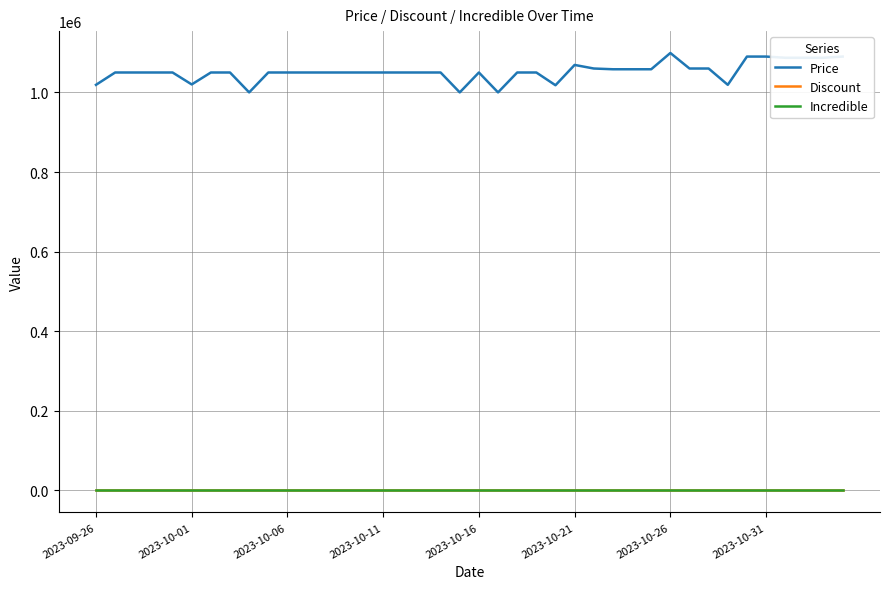

Which series has the largest range (max minus min)?

Price